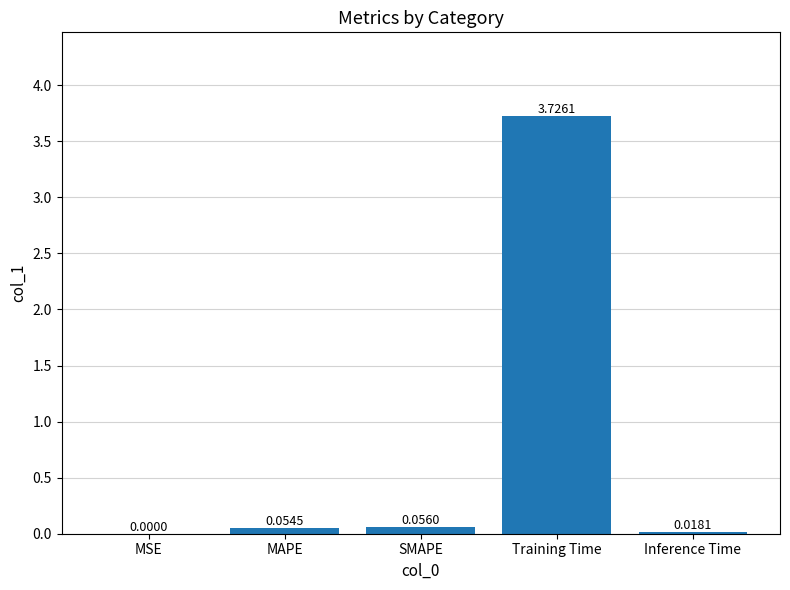

Which label corresponds to the largest value in the chart?

Training Time